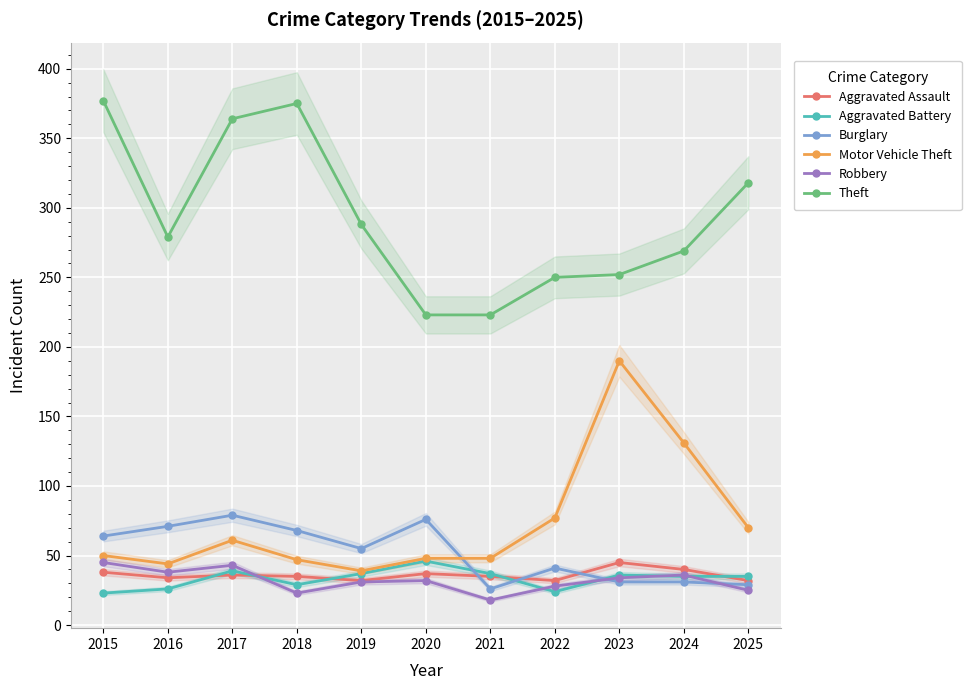

Which series has the largest range (max minus min)?

Theft